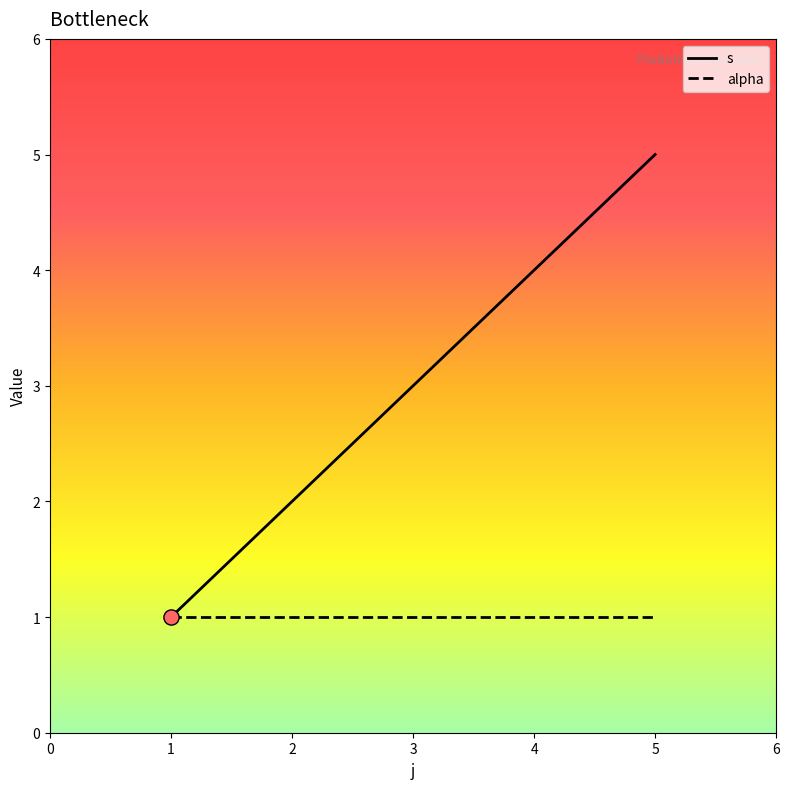

Is the value of alpha at 2 greater than the value of s at 2?

No